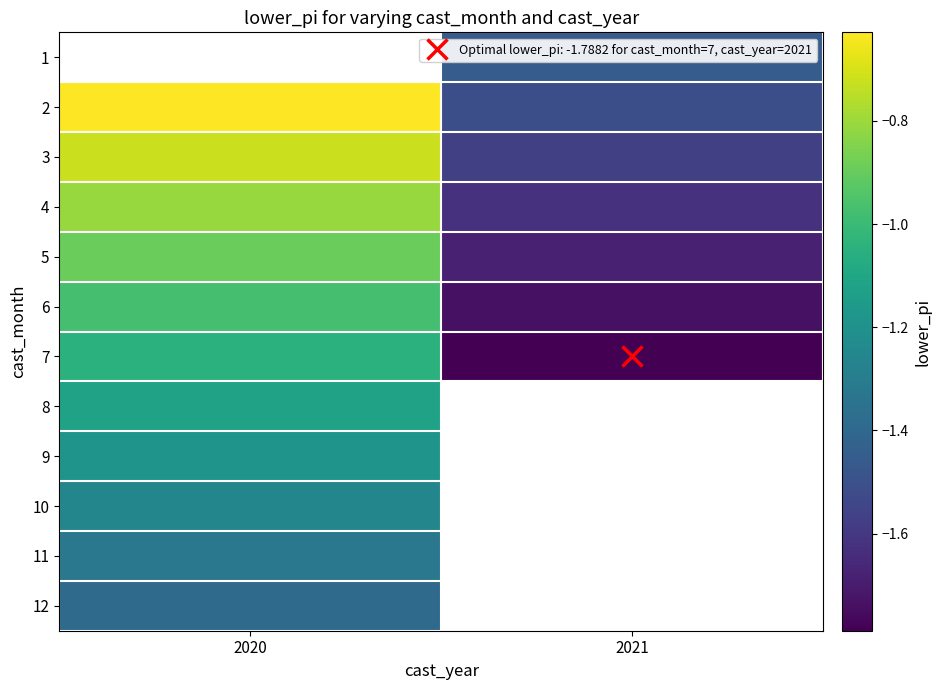

What is the average value of the 5 series?

-1.3